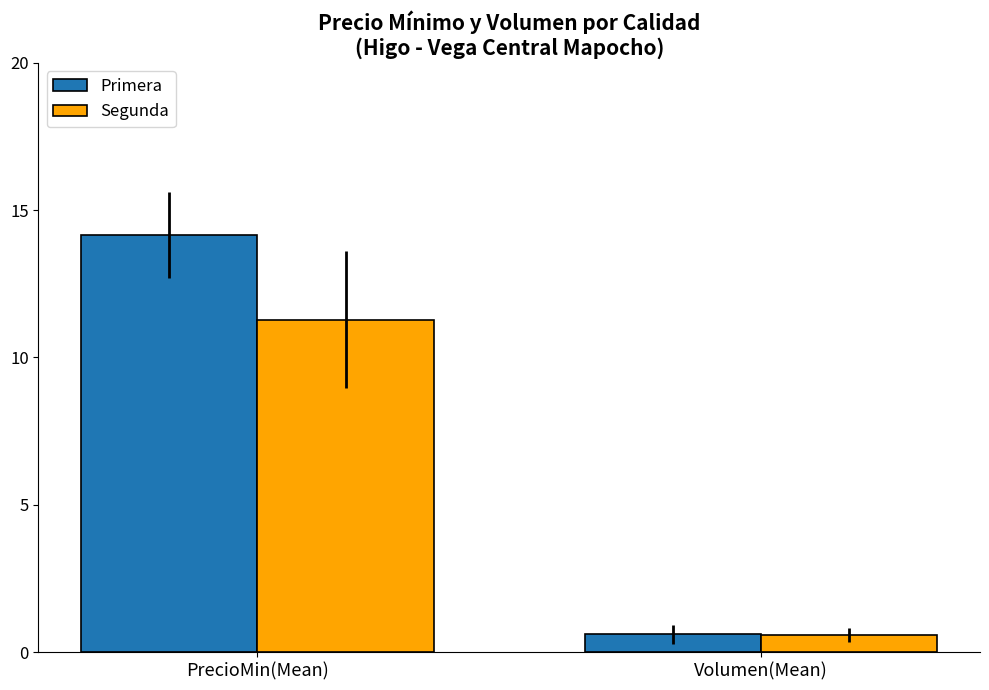

Reading right to left, list all the values displayed in this chart.

Primera: 0.6	14.1
Segunda: 0.6	11.3